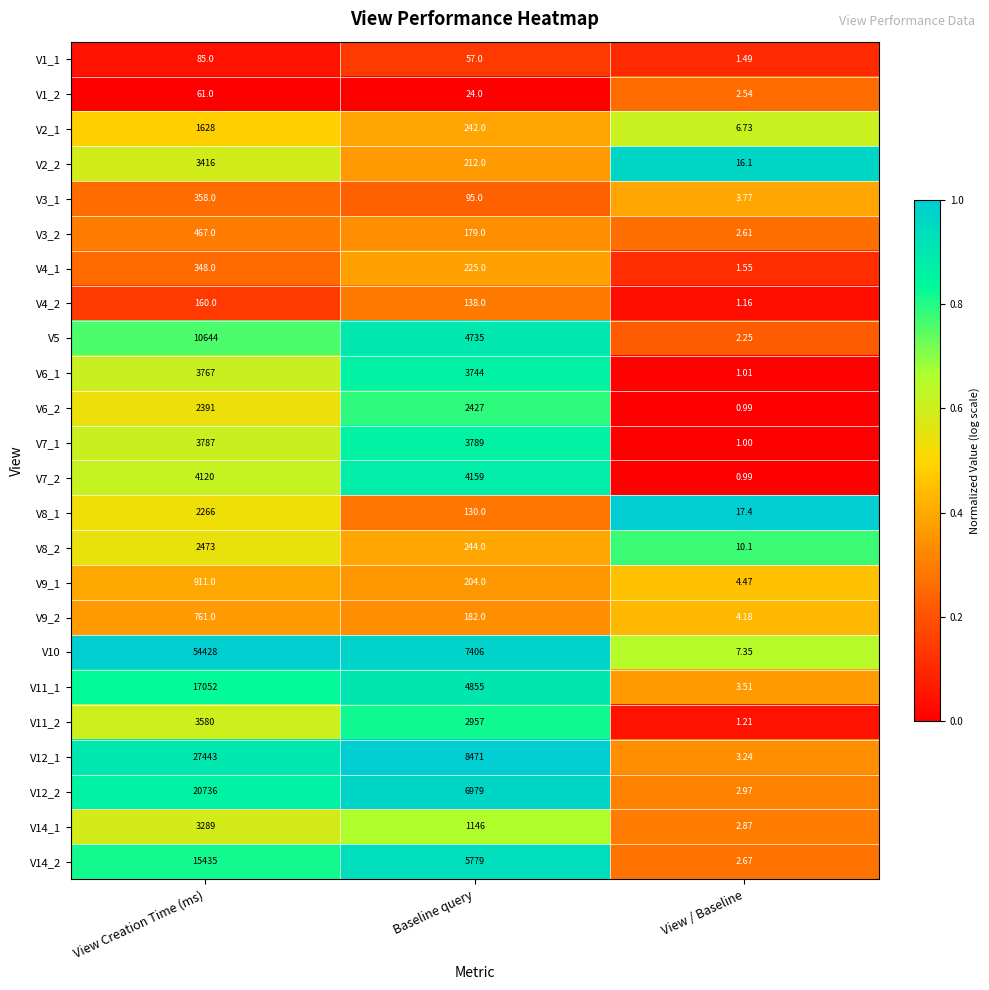

Where is V14_2 nearest to the value 7718?

Baseline query